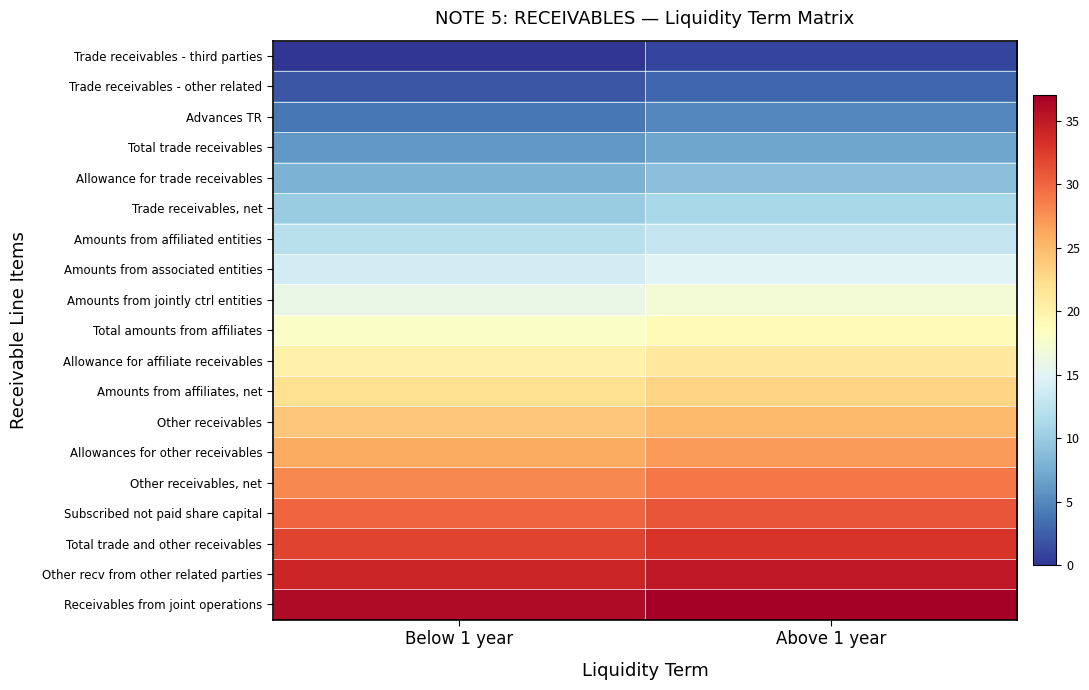

Count the number of data series in this chart.

19